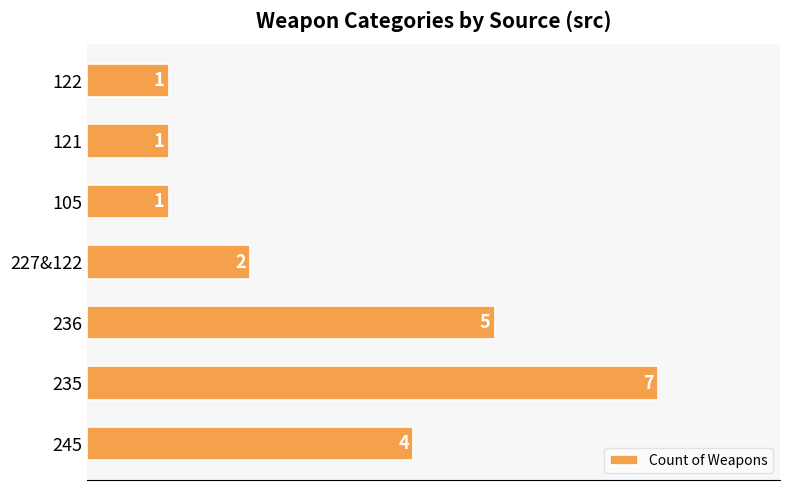

Which category has the highest value across all series?

235